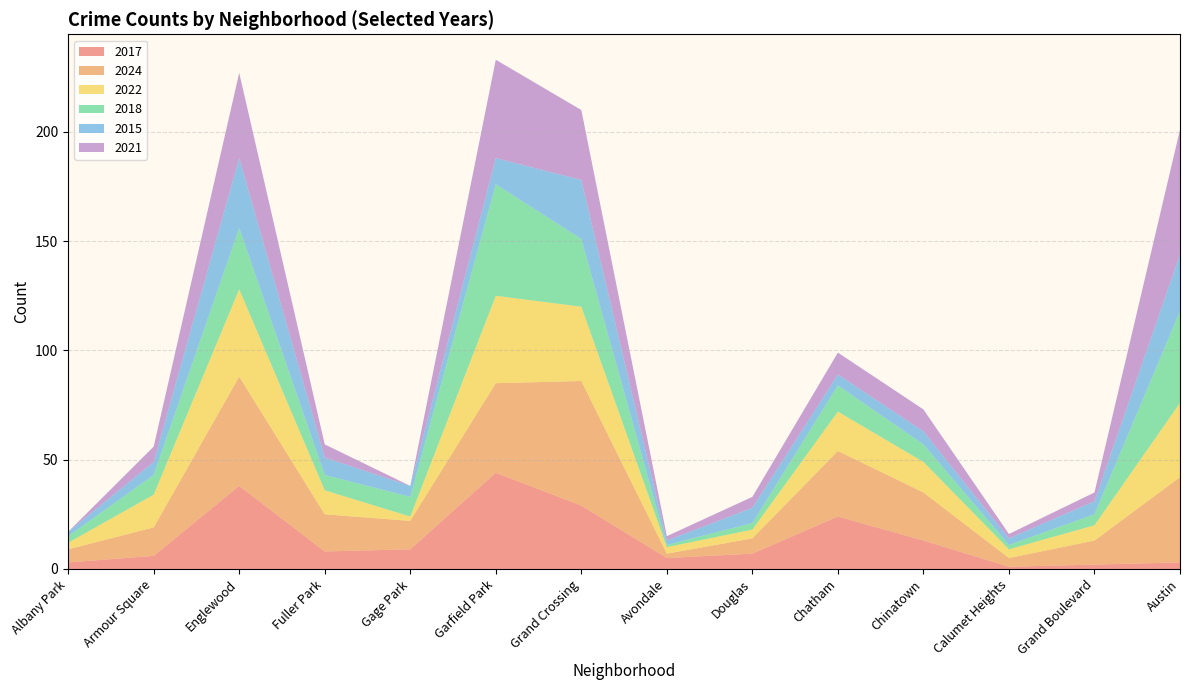

Reading left to right, list all the values displayed in this chart.

2017: Albany Park=3	Armour Square=6	Englewood=38	Fuller Park=8	Gage Park=9	Garfield Park=44	Grand Crossing=29	Avondale=5	Douglas=7	Chatham=24	Chinatown=13	Calumet Heights=1	Grand Boulevard=2	Austin=3
2024: Albany Park=6	Armour Square=13	Englewood=50	Fuller Park=17	Gage Park=13	Garfield Park=41	Grand Crossing=57	Avondale=2	Douglas=7	Chatham=30	Chinatown=22	Calumet Heights=4	Grand Boulevard=11	Austin=39
2022: Albany Park=3	Armour Square=15	Englewood=40	Fuller Park=11	Gage Park=2	Garfield Park=40	Grand Crossing=34	Avondale=3	Douglas=4	Chatham=18	Chinatown=14	Calumet Heights=4	Grand Boulevard=7	Austin=34
2018: Albany Park=3	Armour Square=9	Englewood=28	Fuller Park=7	Gage Park=9	Garfield Park=51	Grand Crossing=31	Avondale=1	Douglas=3	Chatham=12	Chinatown=8	Calumet Heights=2	Grand Boulevard=5	Austin=42
2015: Albany Park=2	Armour Square=6	Englewood=32	Fuller Park=8	Gage Park=5	Garfield Park=12	Grand Crossing=27	Avondale=2	Douglas=7	Chatham=5	Chinatown=6	Calumet Heights=3	Grand Boulevard=6	Austin=26
2021: Albany Park=0	Armour Square=7	Englewood=39	Fuller Park=6	Gage Park=0	Garfield Park=45	Grand Crossing=32	Avondale=2	Douglas=5	Chatham=10	Chinatown=10	Calumet Heights=2	Grand Boulevard=4	Austin=57